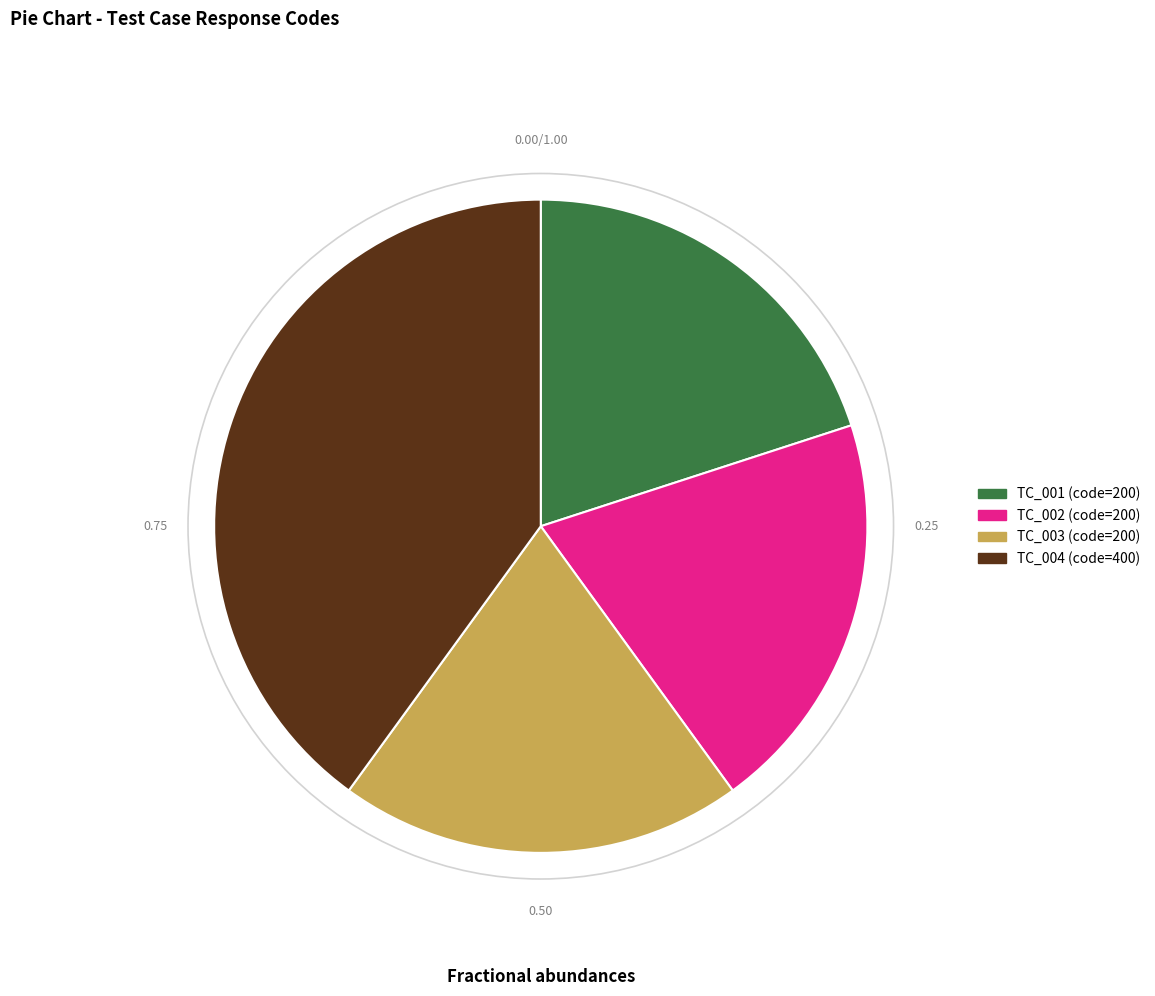

Do TC_003 and TC_004 together represent more than half of the pie?

Yes